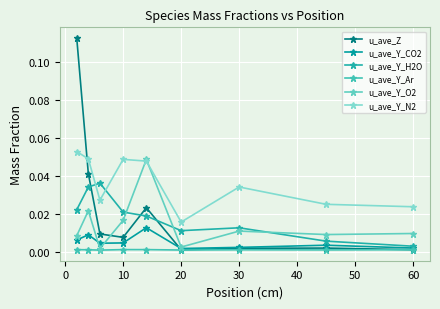

Which series has the largest total across all categories?

u_ave_Y_N2